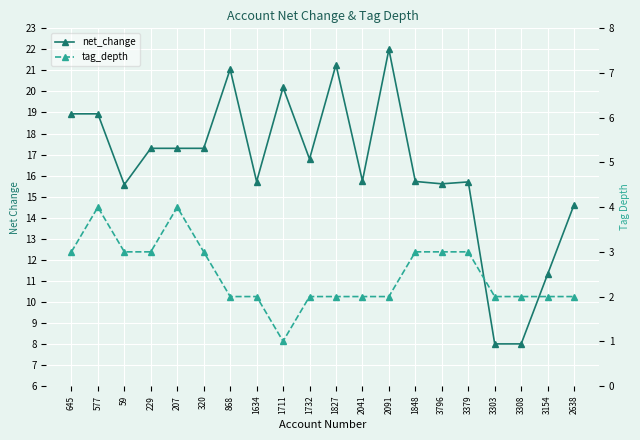

How many lines are shown in the chart?

2